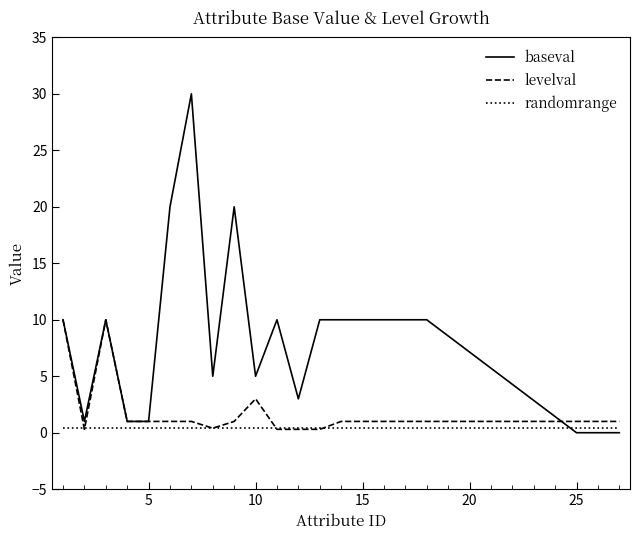

Which series has the largest total across all categories?

baseval